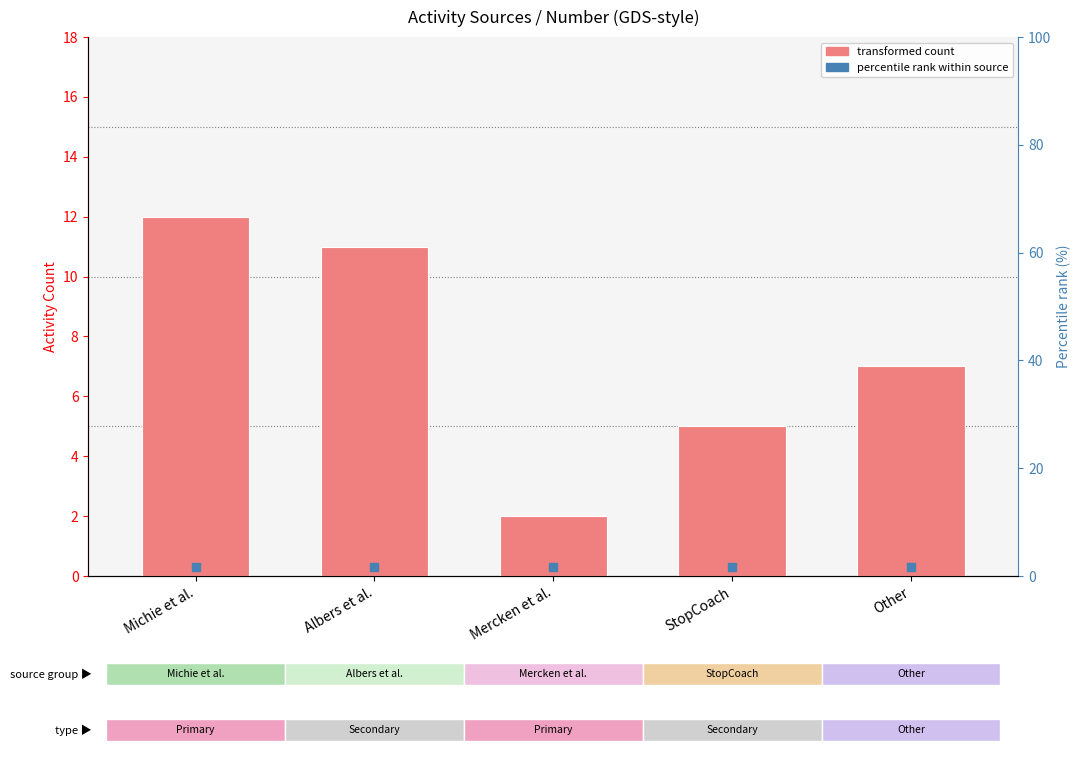

Count the values in the range 5 to 11.

3